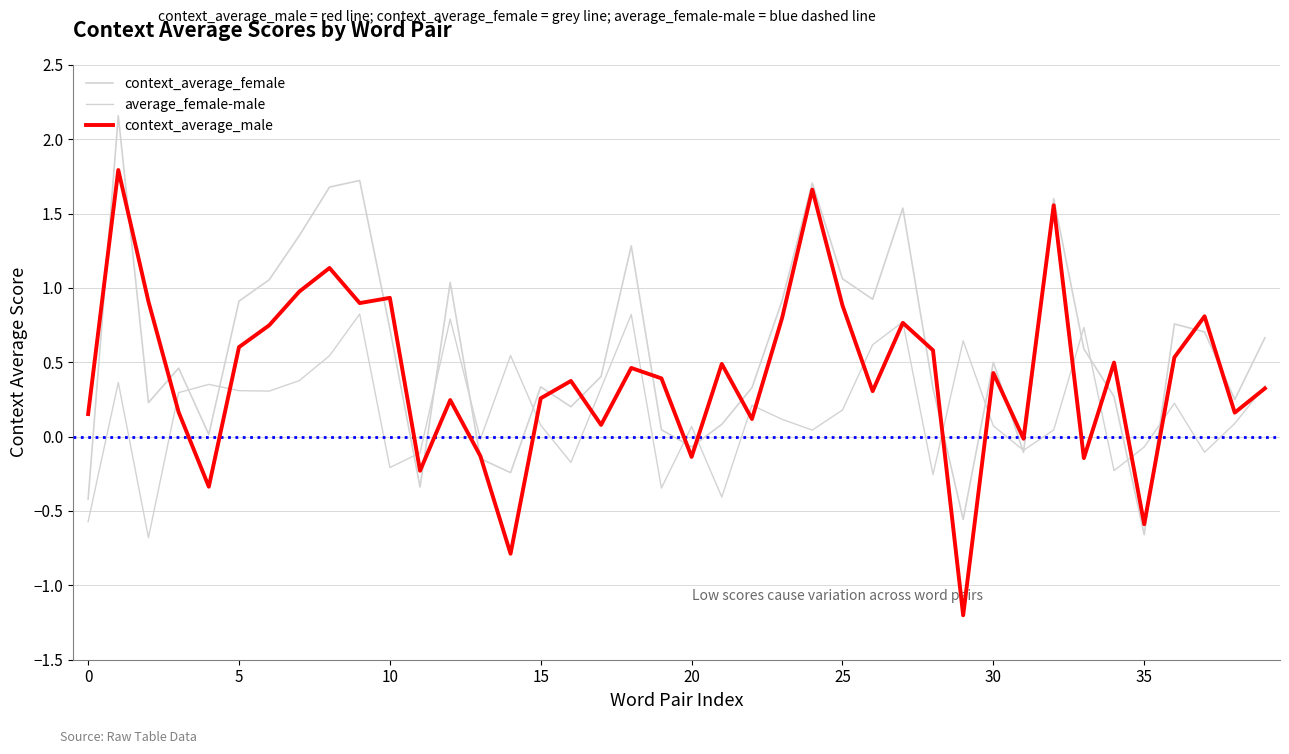

How many lines are shown in the chart?

3